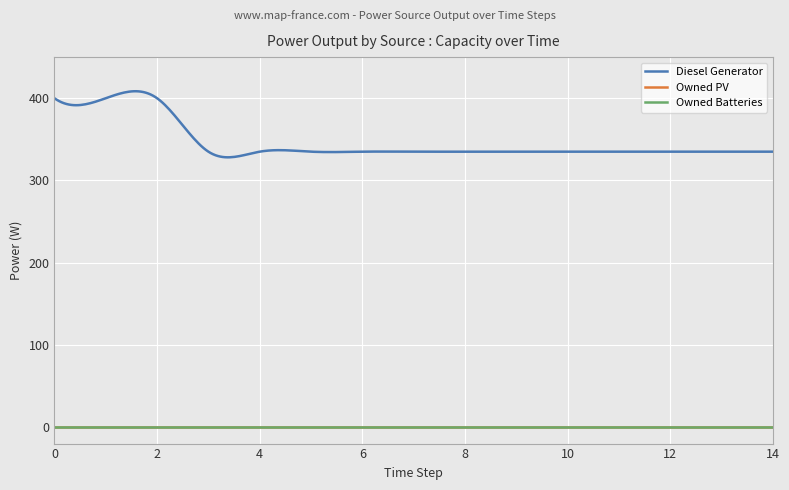

Which has a higher value, 9 or 13?

9